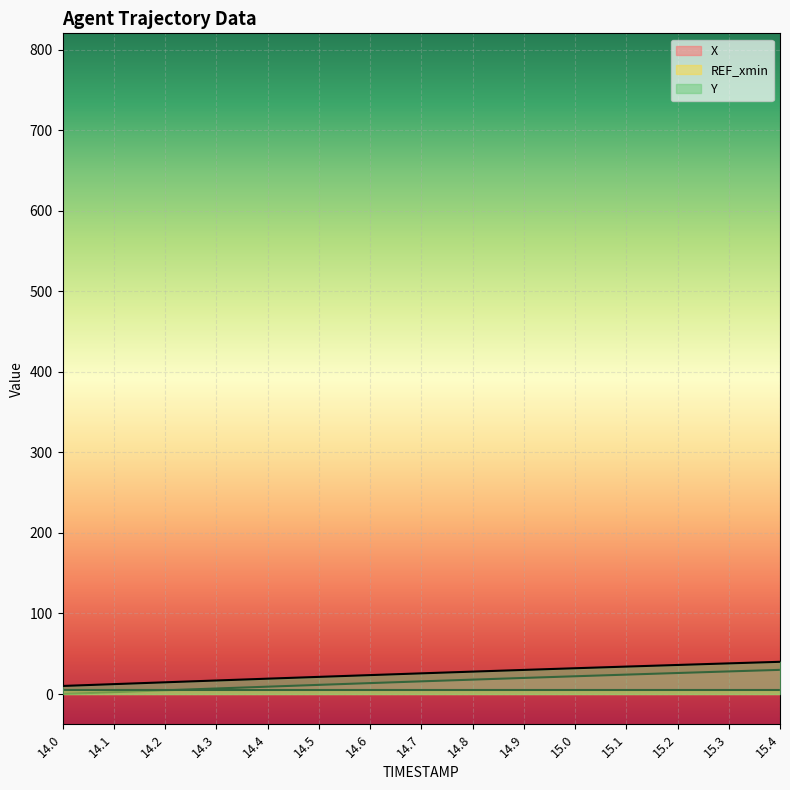

What position from the left is 15.3?

14